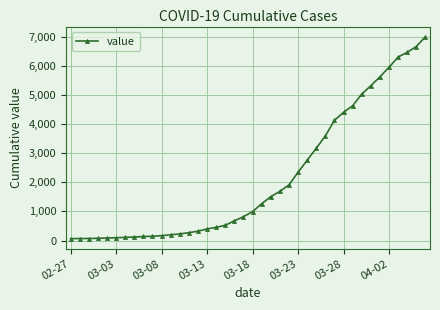

How many values are below 993?

20